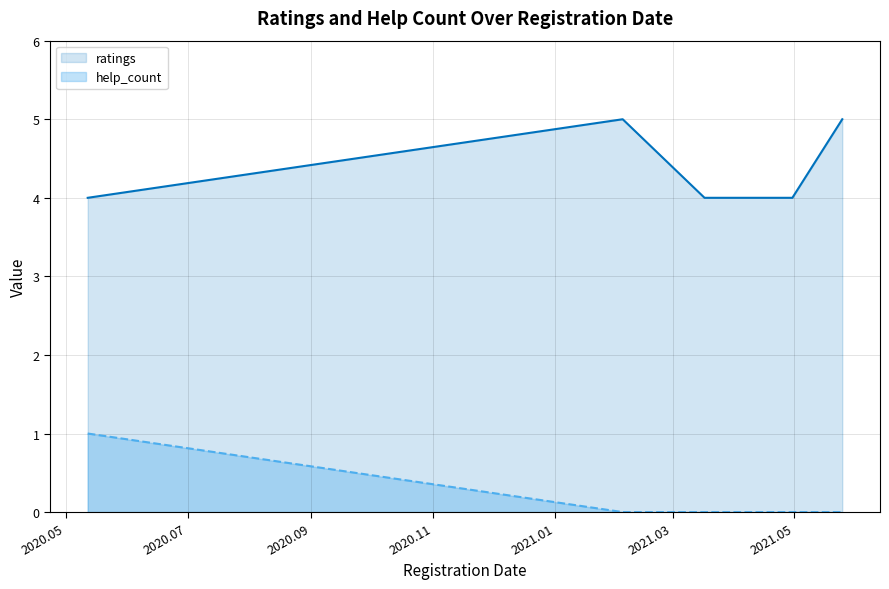

List the series in order of their overall mean, highest first.

ratings, help_count